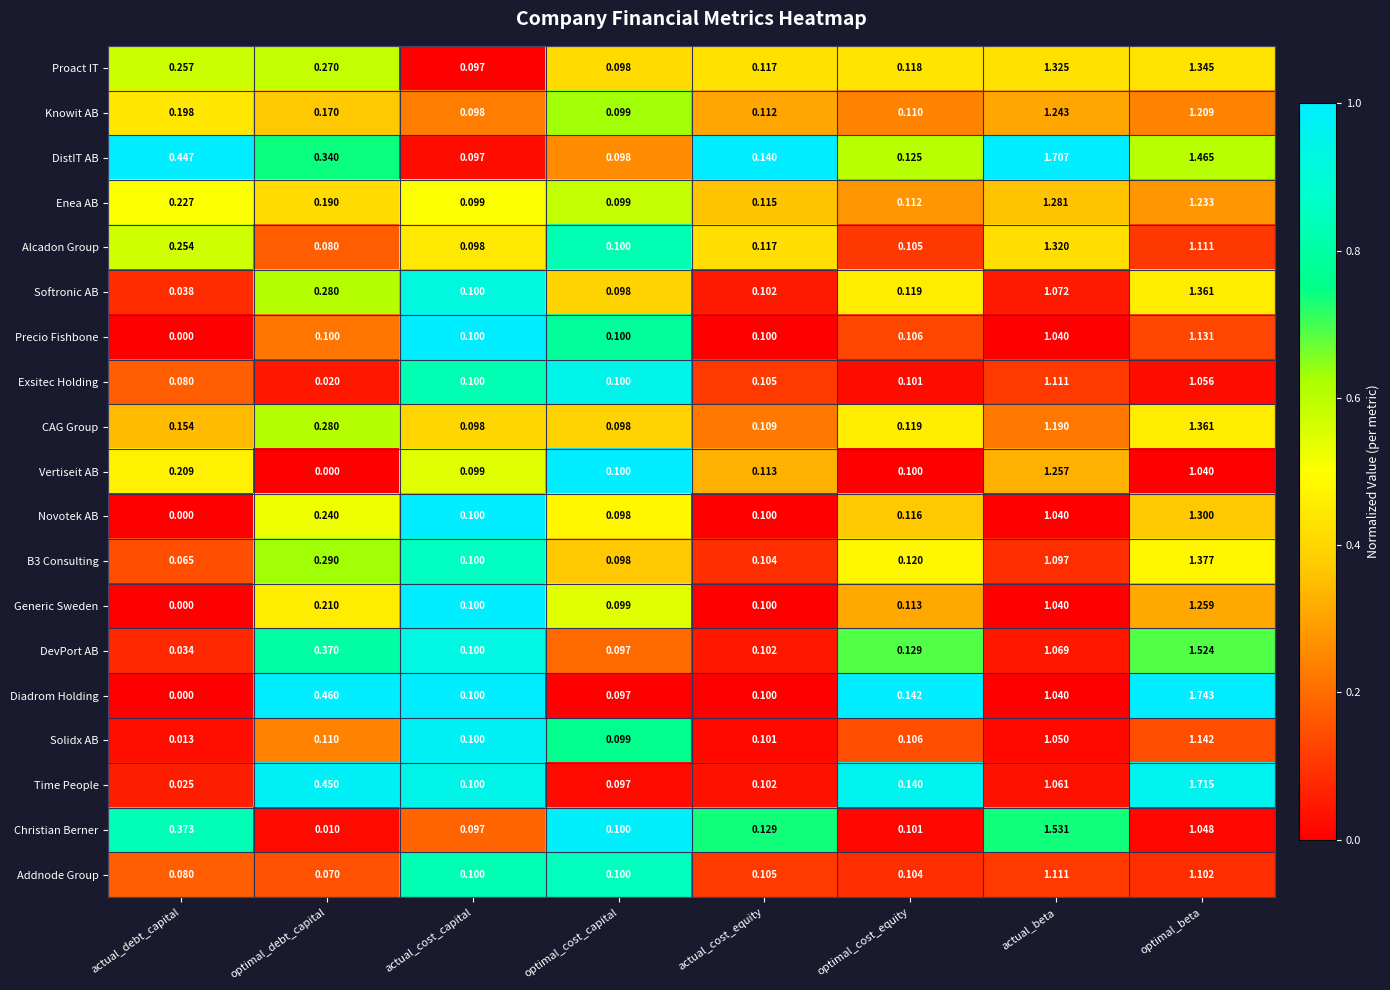

At how many categories does at least one series exceed 0?

8